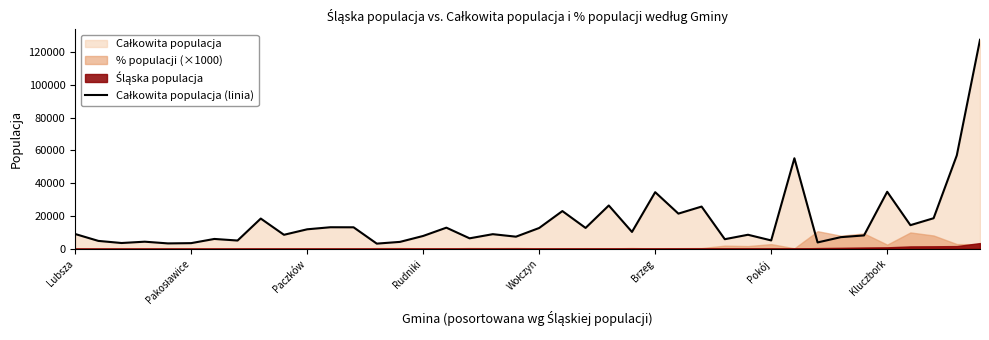

Rank the categories by value from highest to lowest.

39, 38, 31, 35, 25, 23, 27, 21, 26, 37, 8, 36, 11, 12, 16, 22, 20, 10, 24, Lubsza, 18, 29, 9, 34, 15, 19, 33, 17, Pokój, 28, 30, Kluczbork, Pakosławice, Rudniki, 14, 32, Paczków, Brzeg, Wołczyn, 13